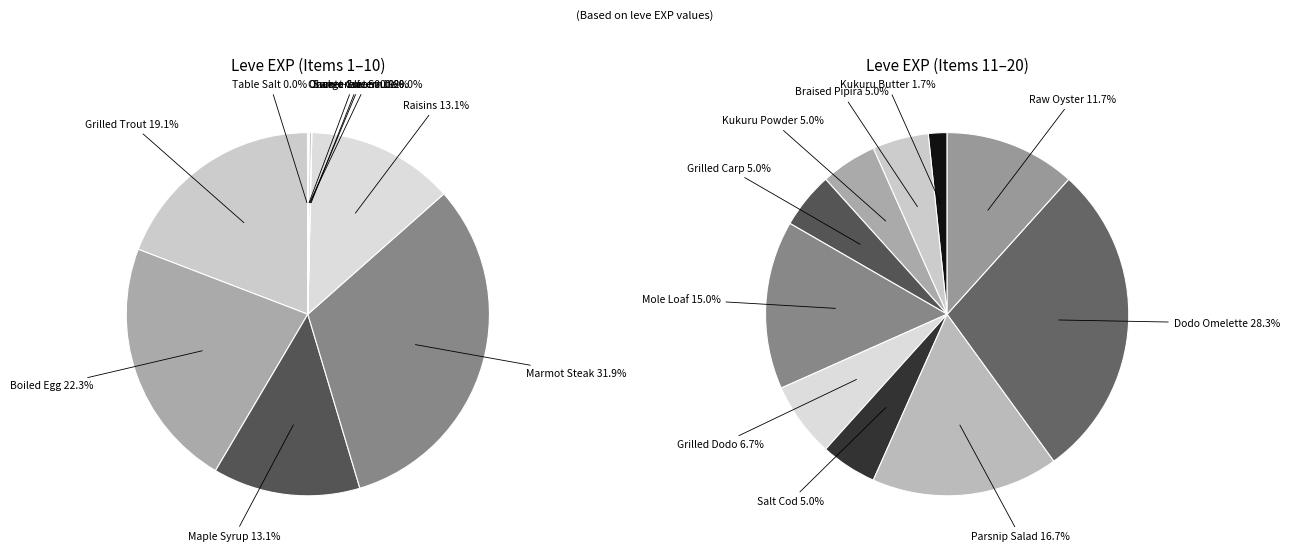

Between Parsnip Salad and Salt Cod, which is larger?

Parsnip Salad